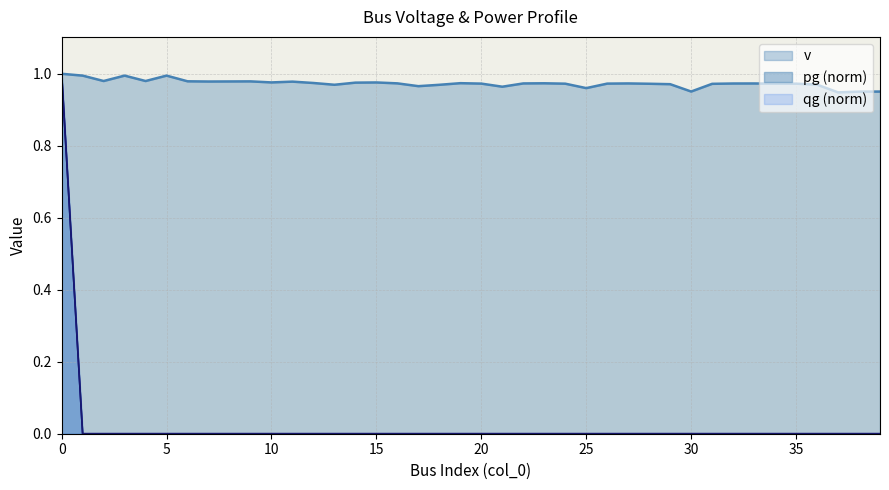

Rank the series by their maximum value, from lowest to highest.

v, pg, qg